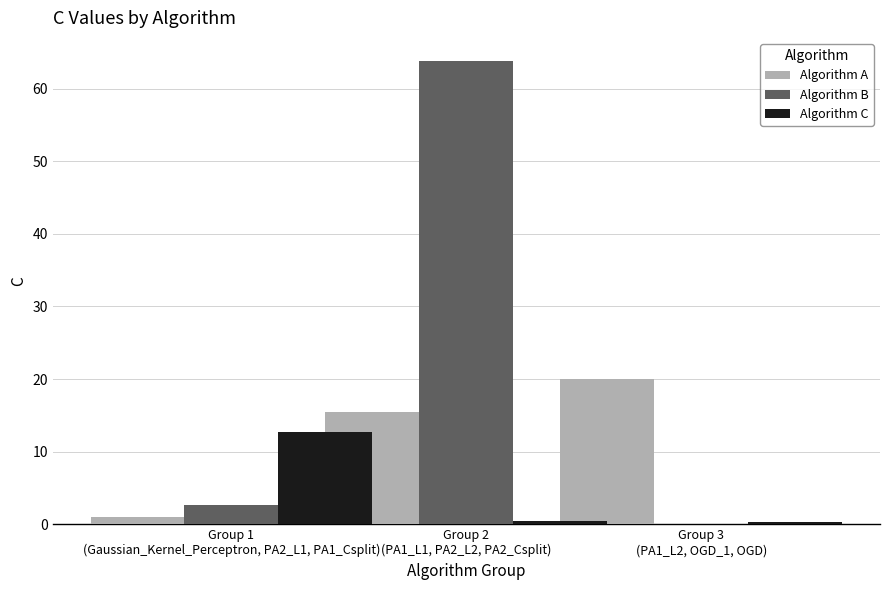

Which category has the highest value across all series?

Group 2
(PA1_L1, PA2_L2, PA2_Csplit)